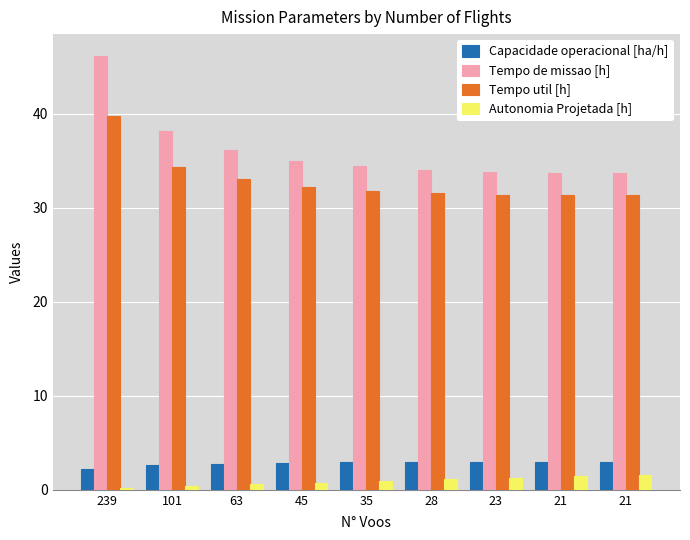

What is the value of the Capacidade operacional [ha/h] bar at the 4th from the left?

2.9